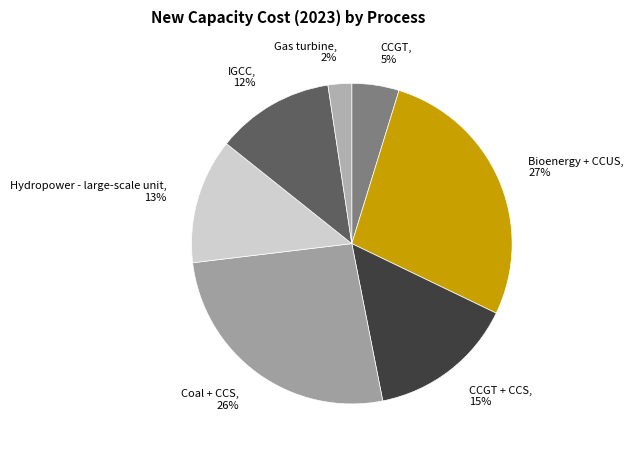

Rank the categories by value from lowest to highest.

Gas turbine, 2%, CCGT, 5%, IGCC, 12%, Hydropower - large-scale unit, 13%, CCGT + CCS, 15%, Coal + CCS, 26%, Bioenergy + CCUS, 27%